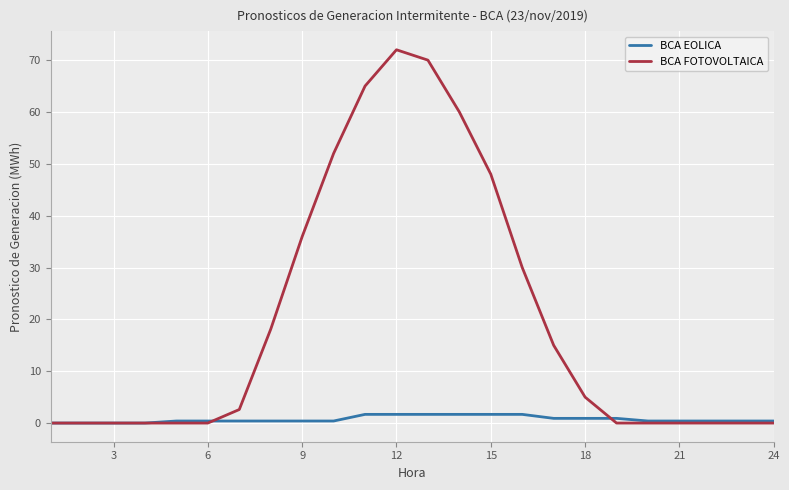

Rank the series by their maximum value, from highest to lowest.

BCA FOTOVOLTAICA, BCA EOLICA